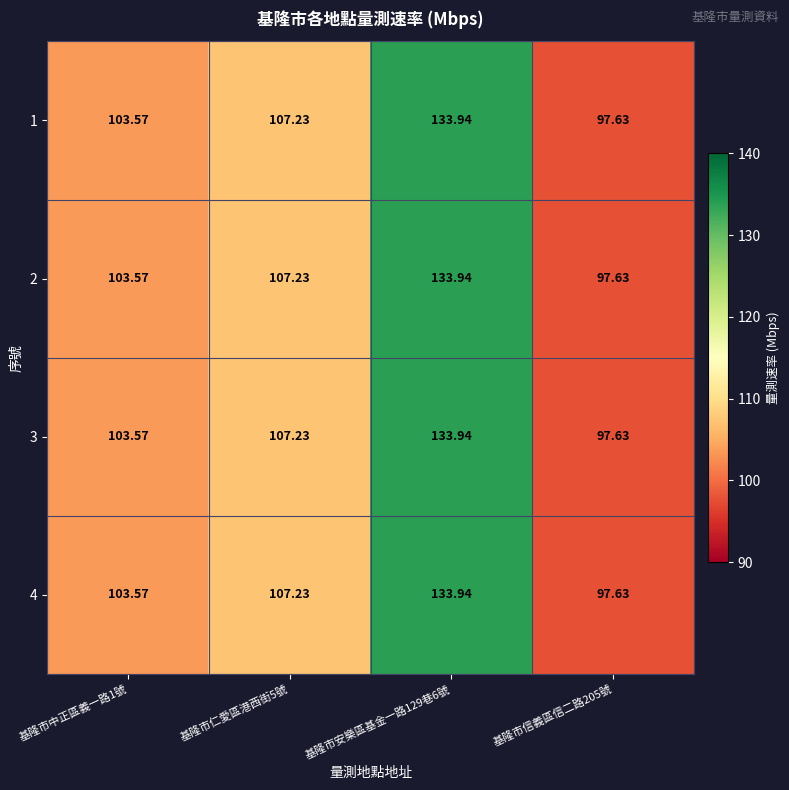

How many data points does each series have?

4